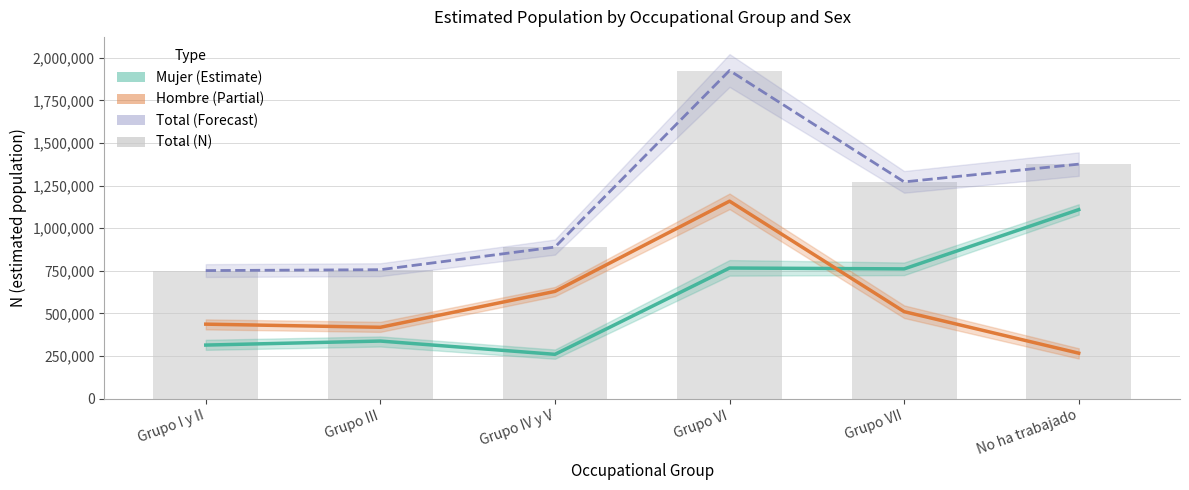

At how many categories does at least one series exceed 1131989?

3